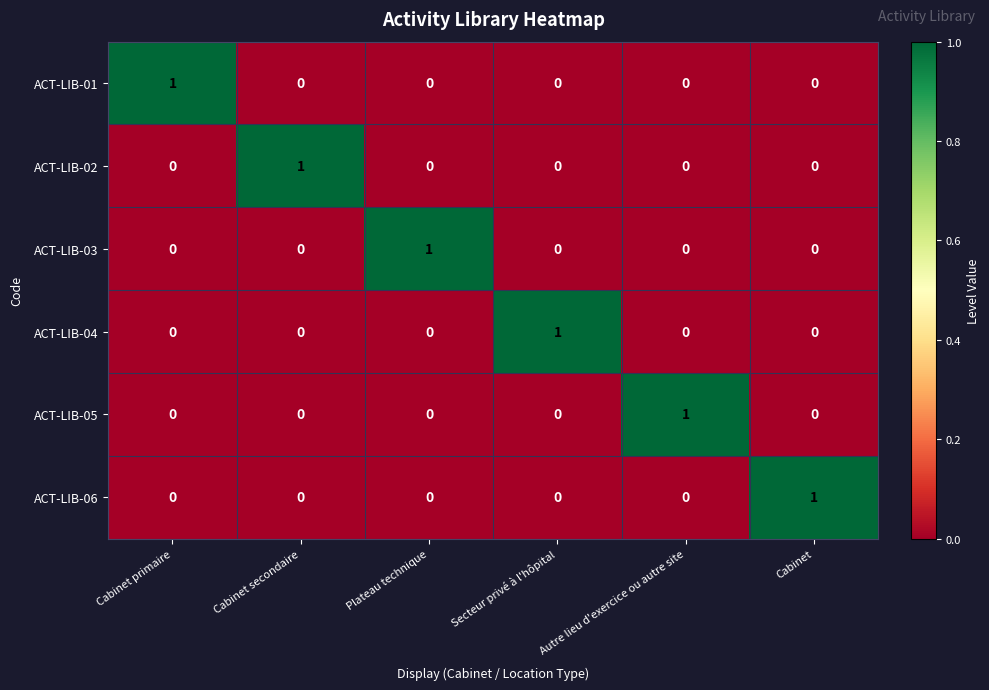

At how many categories does at least one series exceed 0?

6